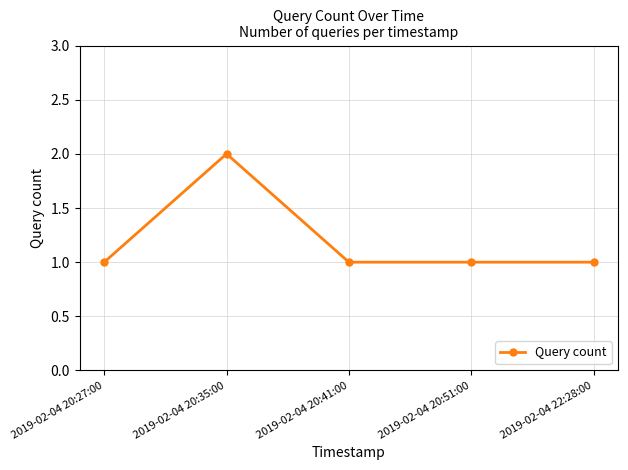

Which label corresponds to the largest value in the chart?

2019-02-04 20:35:00